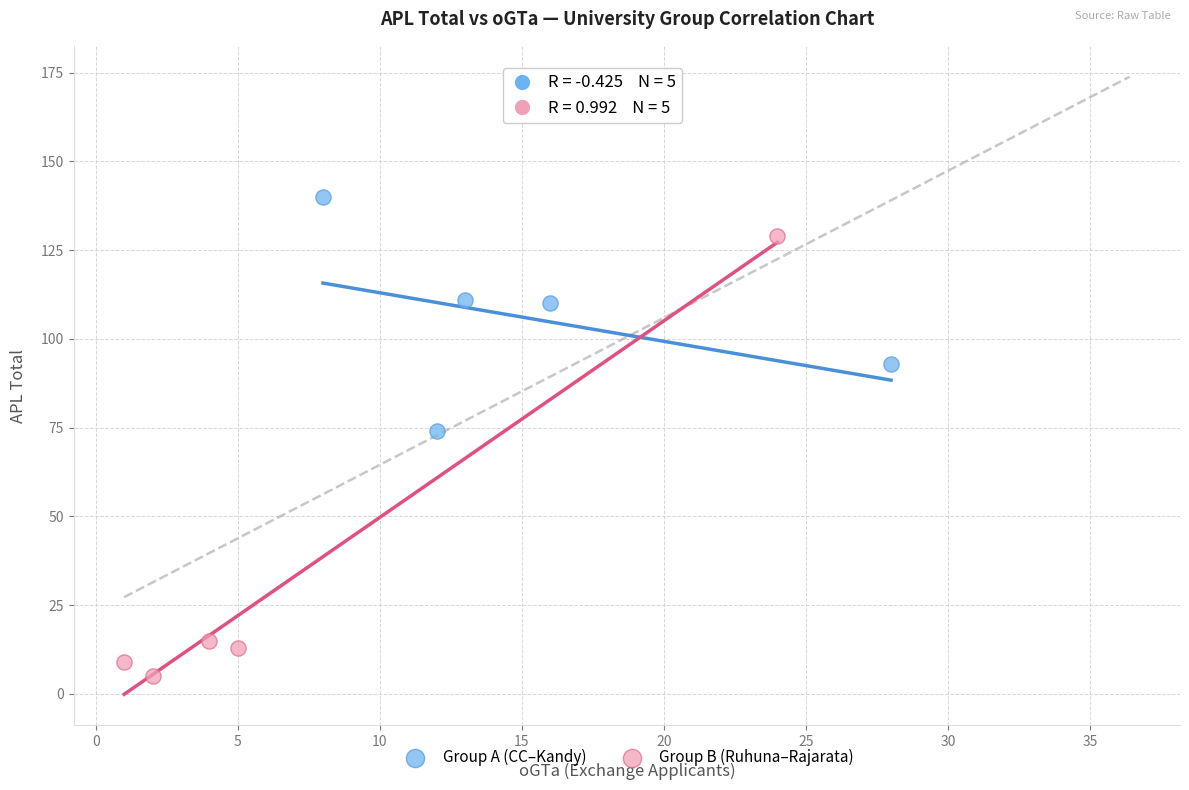

What are all the series names shown in the legend?

Group A (CC–Kandy), Group B (Ruhuna–Rajarata)